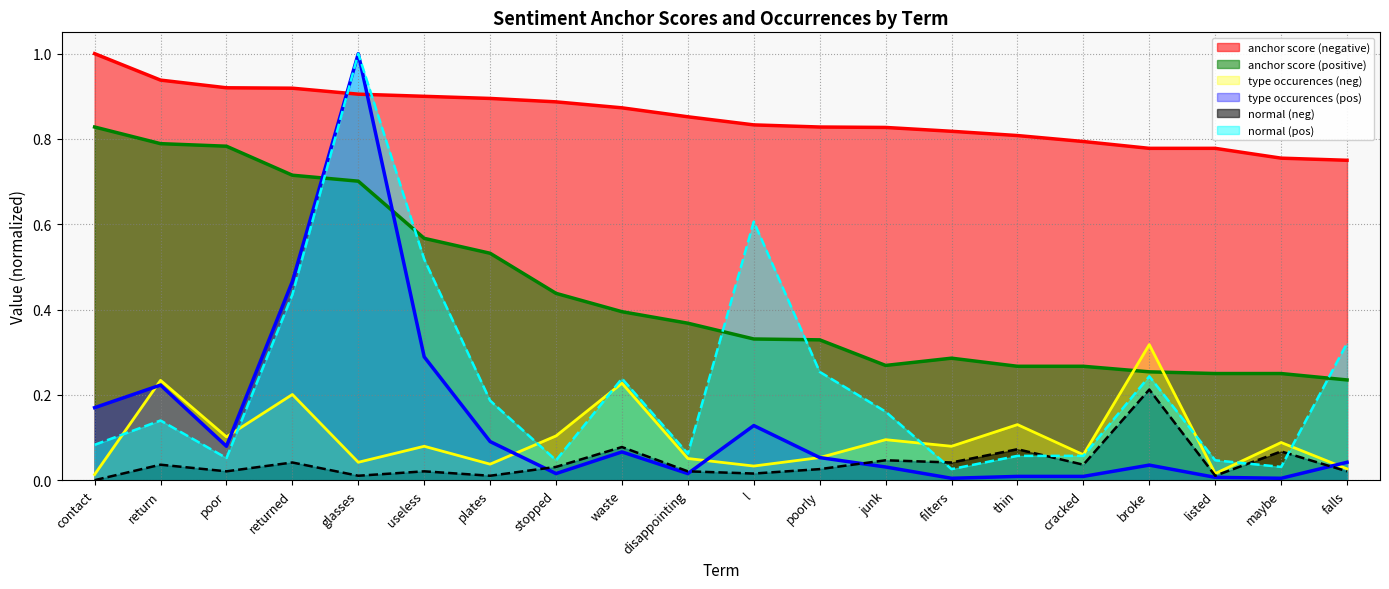

What is the value of the normal (neg) point at the 9th from the left?

0.1